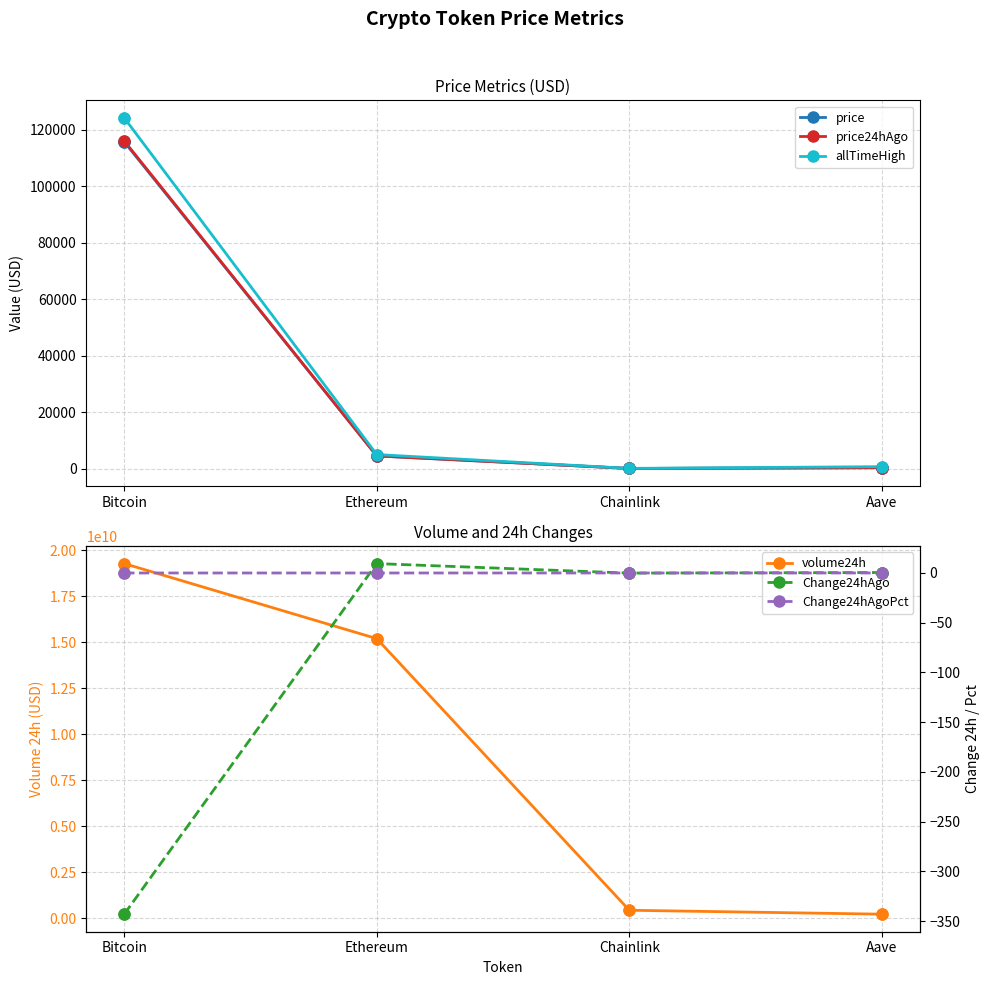

Which series reaches the minimum Y coordinate?

Change24hAgo